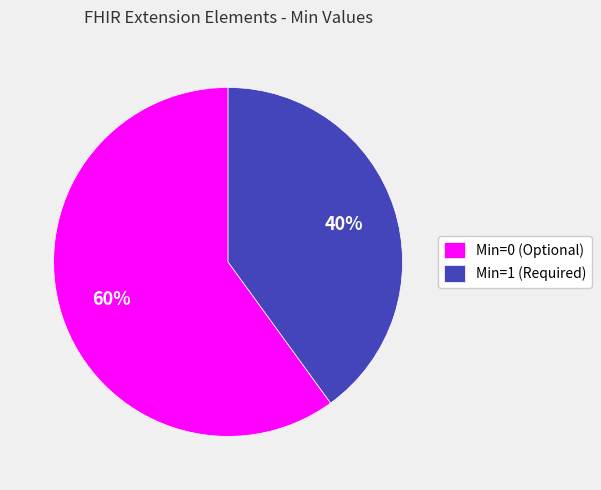

Combined, do Min=0 (Optional) and Min=1 (Required) account for over 50%?

Yes